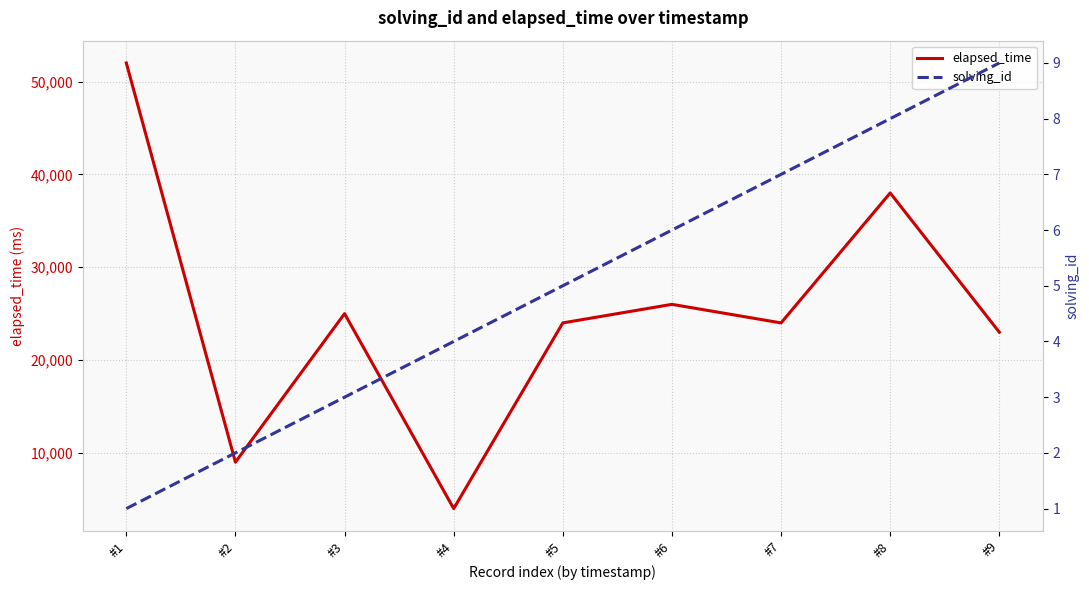

True or false: elapsed_time and solving_id intersect in this chart.

False